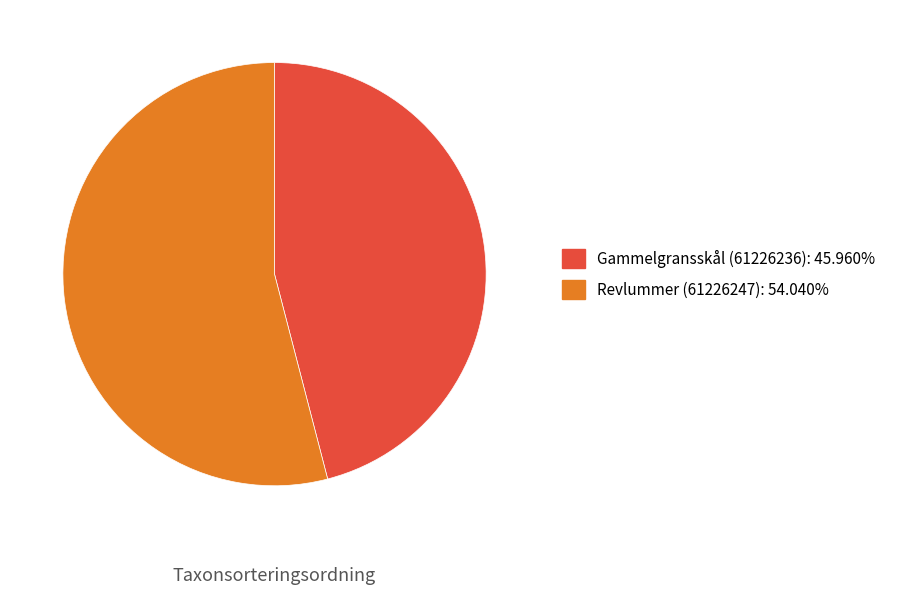

Which slice represents more than half of the pie?

Revlummer (61226247)